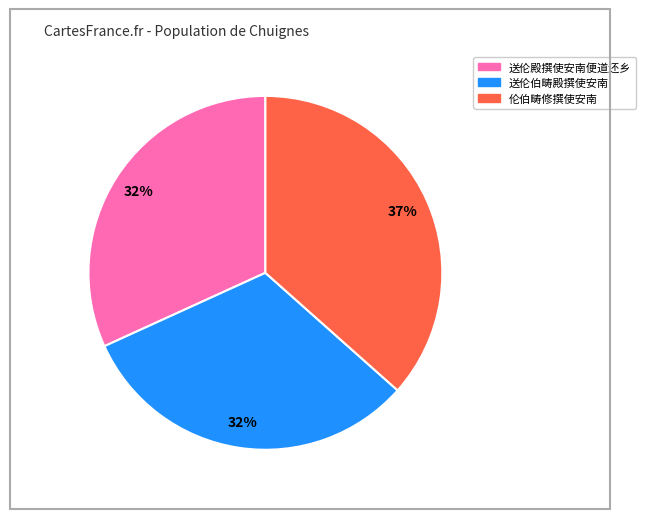

To the nearest percent, what is the average slice percentage?

33%